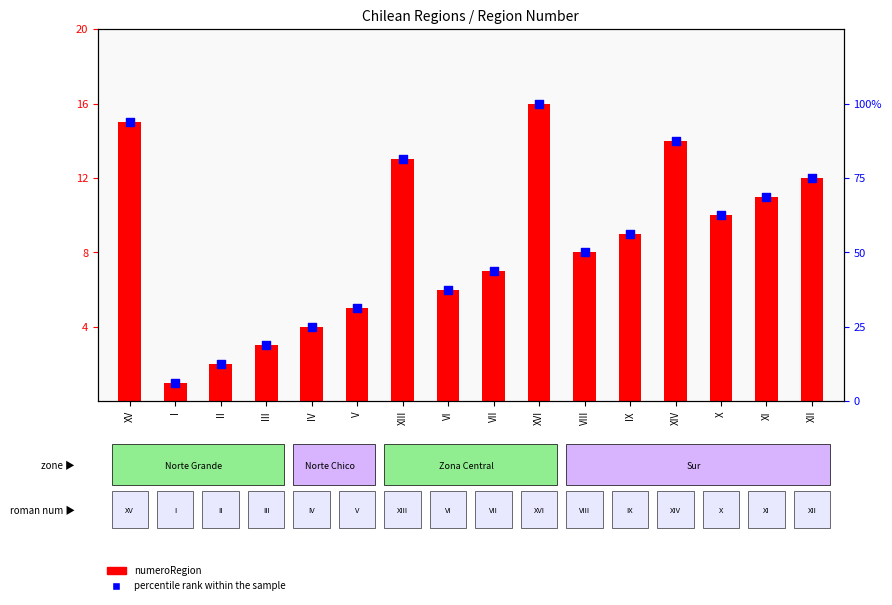

Is the value of percentile rank within the sample at XIII greater than the value of numeroRegion at XII?

Yes